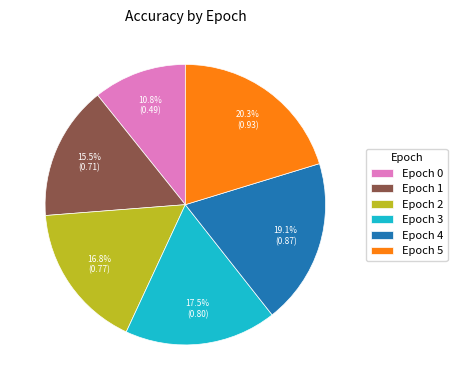

How many slices are in this pie chart?

6